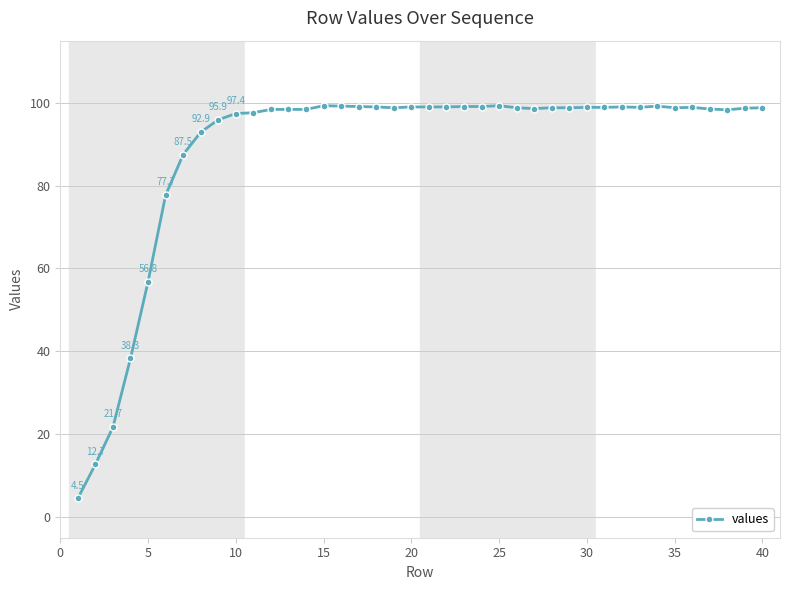

What is the difference between the second highest and minimum values?

94.8